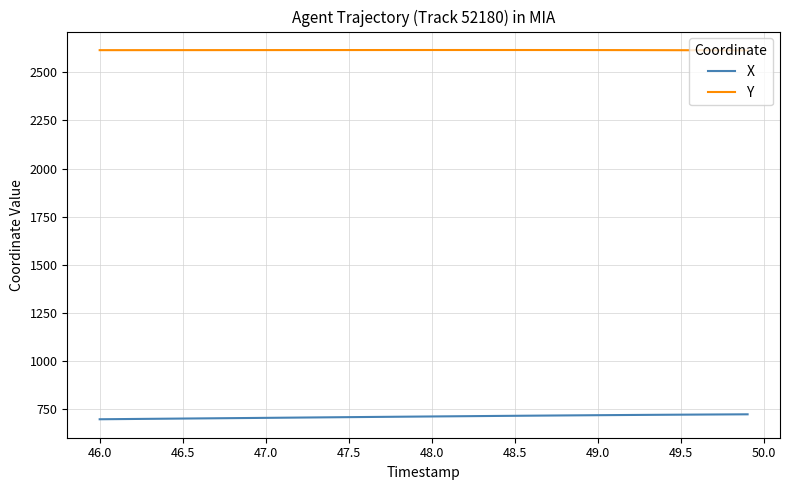

Rank the series by their average value, from lowest to highest.

X, Y